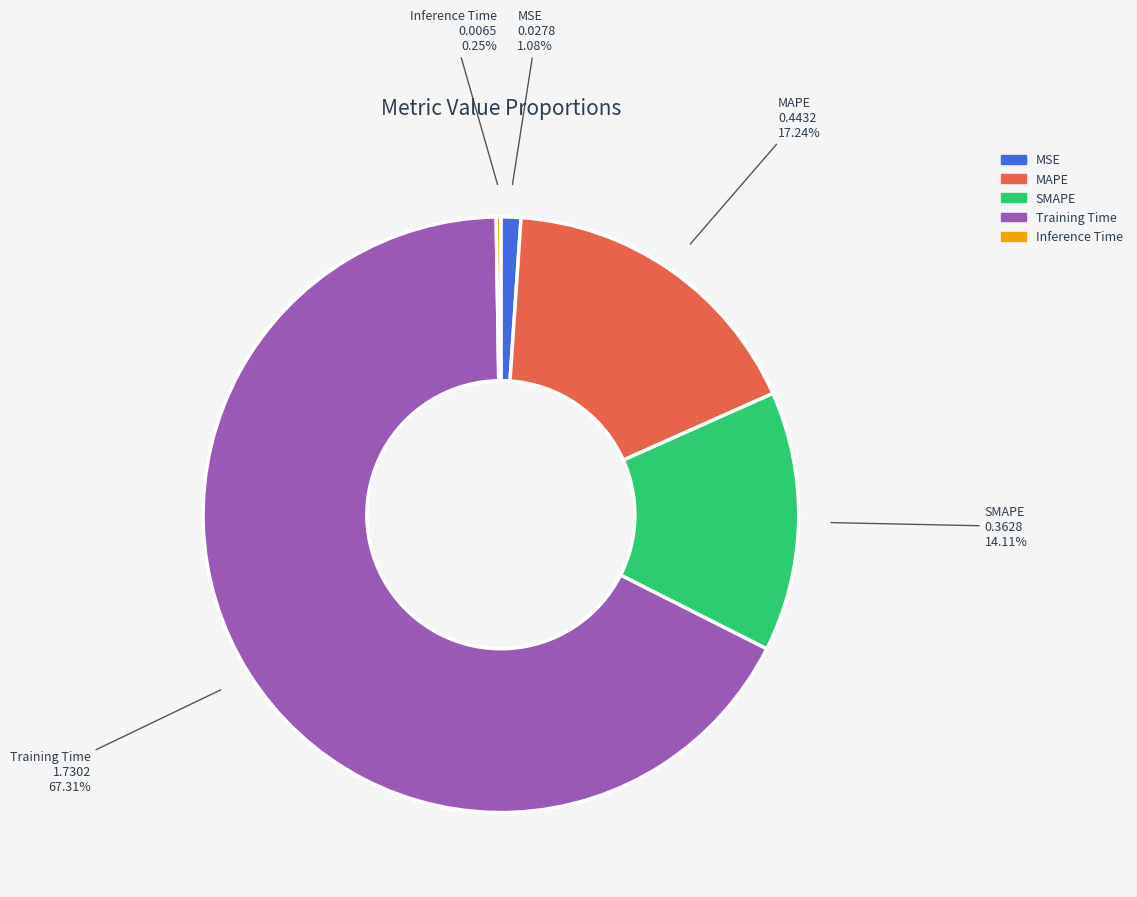

What percentage is the Training Time slice, to the nearest percent?

67%